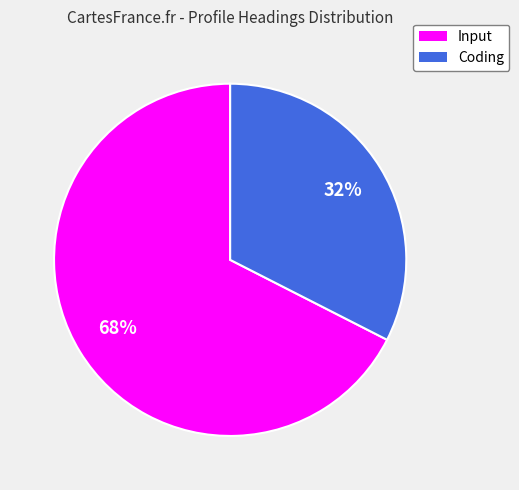

Is it true that Input is 82% of the pie?

False